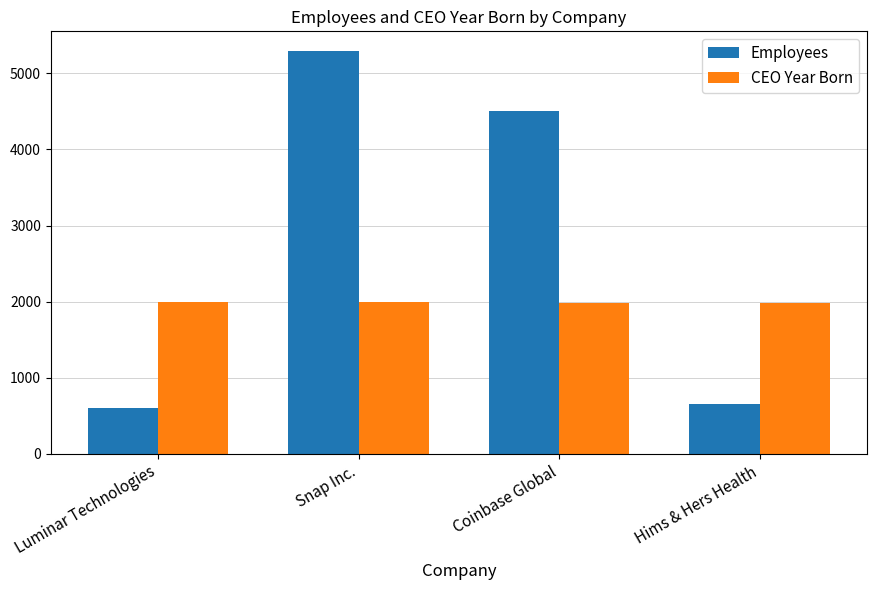

True or false: Employees has a value of 1066 at Luminar Technologies.

False